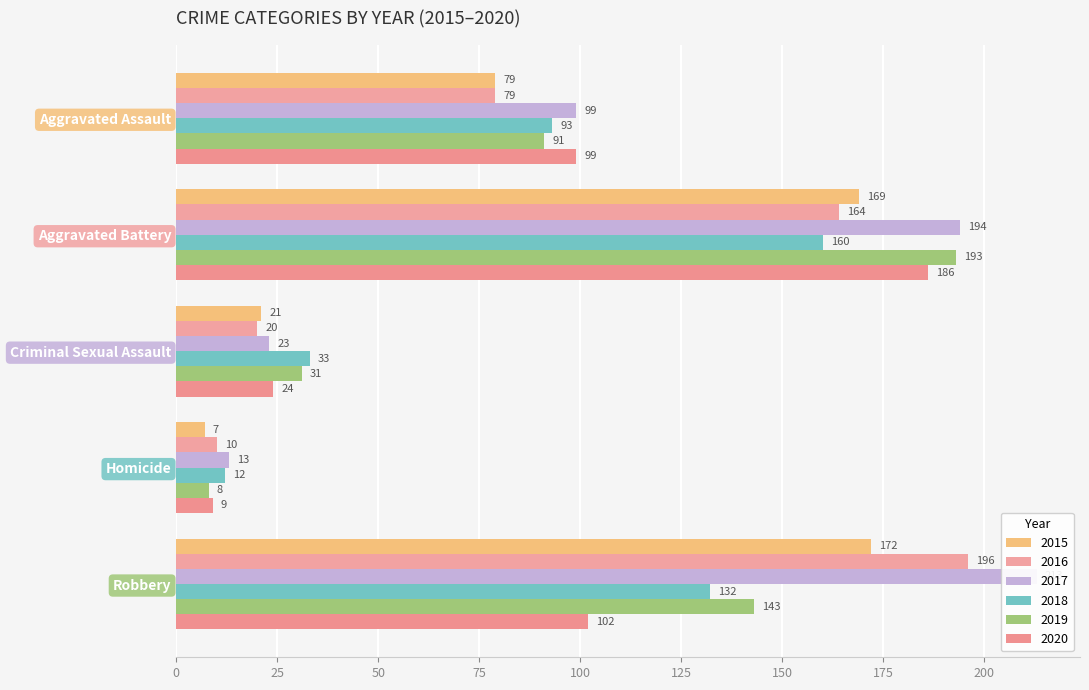

How many groups of bars are there?

5